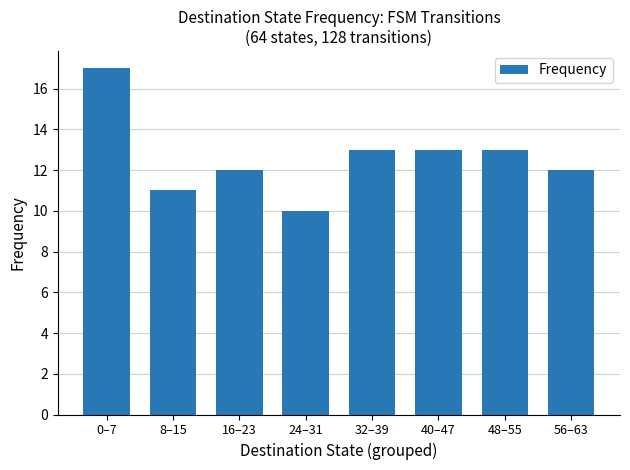

How many values are between 12 and 13?

5